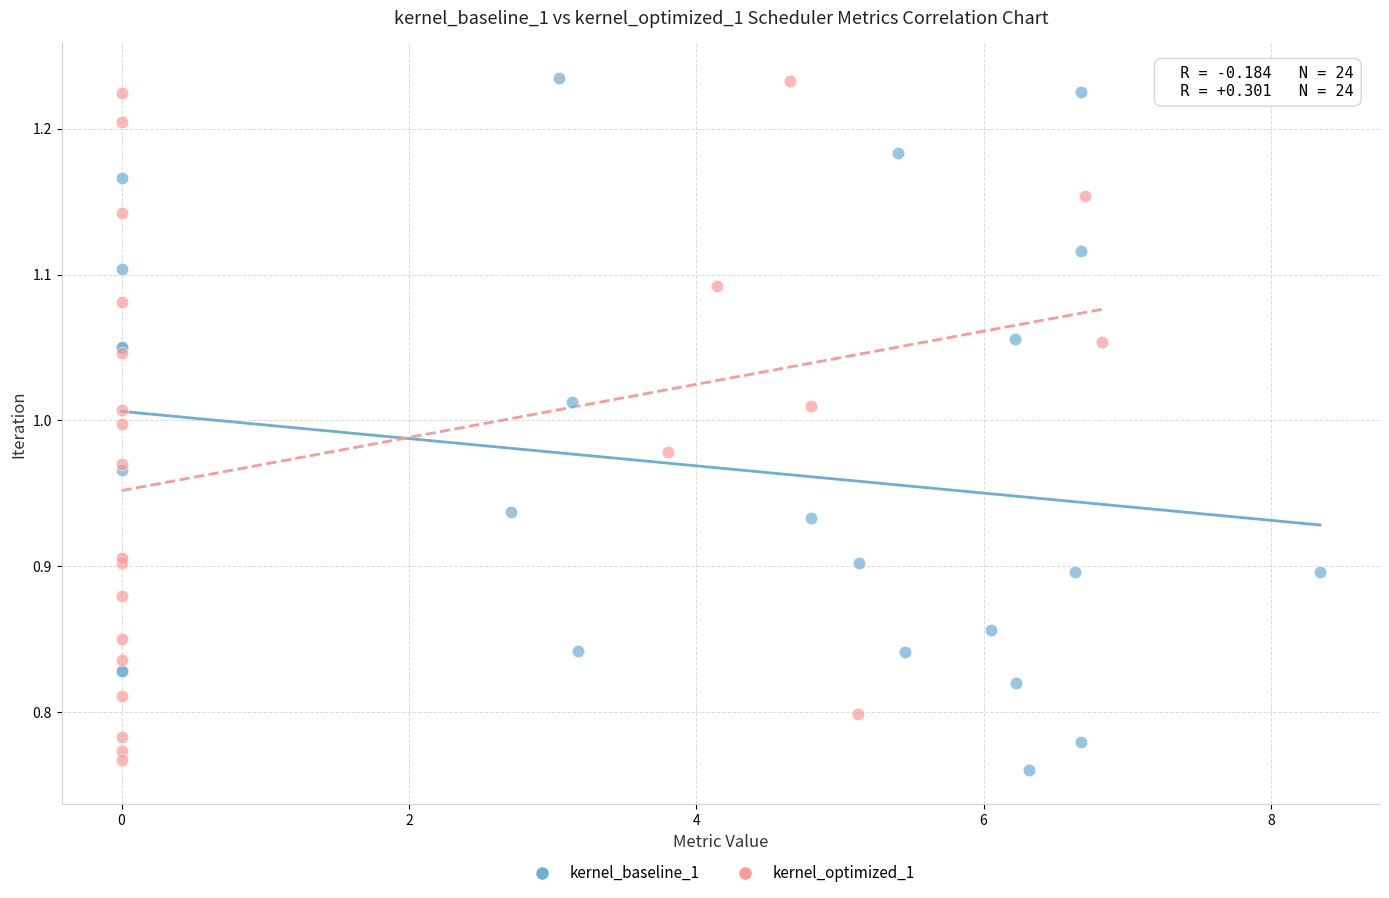

Which series reaches the minimum Y coordinate?

kernel_baseline_1